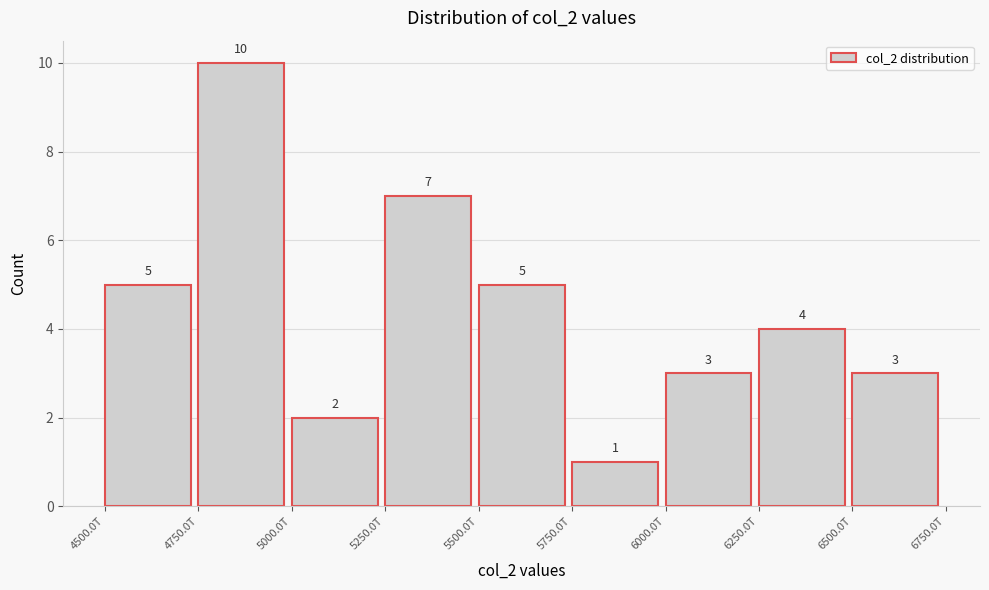

Reading left to right, list all the values displayed in this chart.

5	10	2	7	5	1	3	4	3